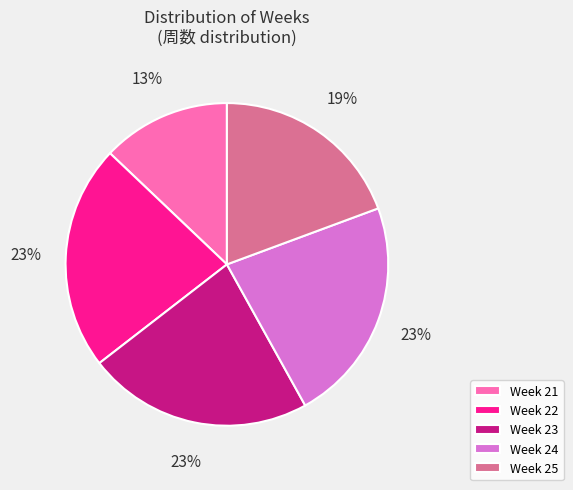

Is the sum of Week 23 and Week 24 greater than half?

No